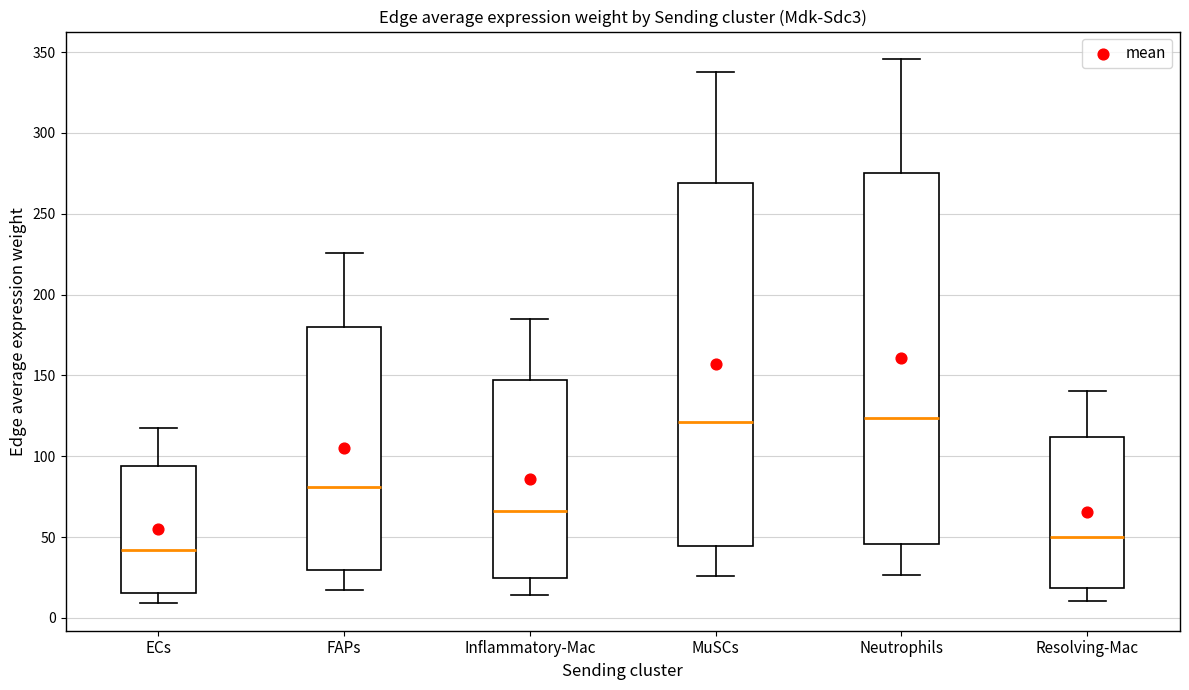

Reading left to right, transcribe this box plot: for each box, give where its median line is, the range the box spans, and where its two whiskers end, as read against the y-axis. The values are not printed on the chart, so give them approximately, as read against the axis.

ECs: median 40, box 15 to 95, whiskers 10 to 120
FAPs: median 80, box 30 to 180, whiskers 15 to 225
Inflammatory-Mac: median 65, box 25 to 145, whiskers 15 to 185
MuSCs: median 120, box 45 to 270, whiskers 25 to 340
Neutrophils: median 125, box 45 to 275, whiskers 25 to 345
Resolving-Mac: median 50, box 20 to 110, whiskers 10 to 140